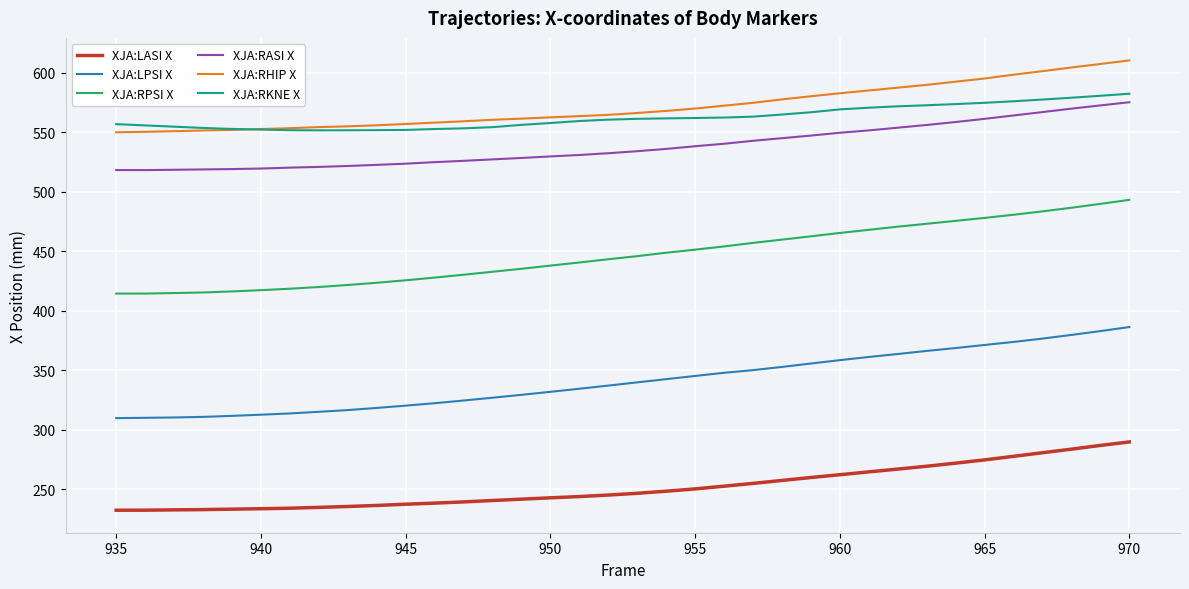

True or false: XJA:LPSI X and XJA:RHIP X cross at least once.

False